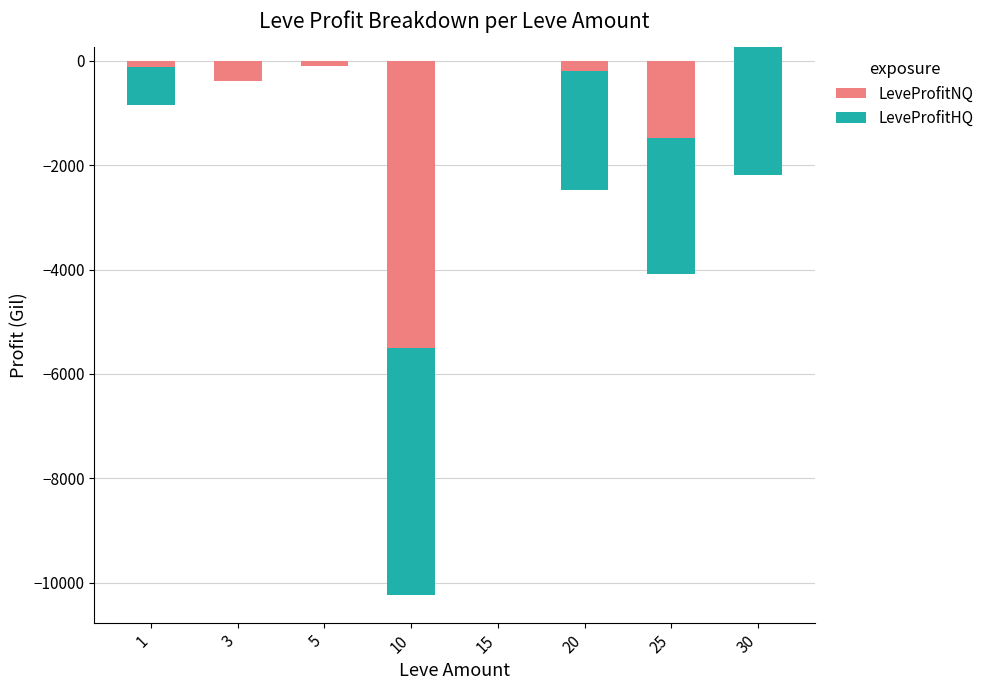

Reading left to right, extract all data points from this chart.

LeveProfitNQ: 1=-123.8	3=-393.3	5=-91.0	10=-5508.1	15=0.0	20=-200.8	25=-1487.3	30=263.2
LeveProfitHQ: 1=-726.0	3=0.0	5=0.0	10=-4736.0	15=0.0	20=-2272.0	25=-2601.5	30=-2443.2